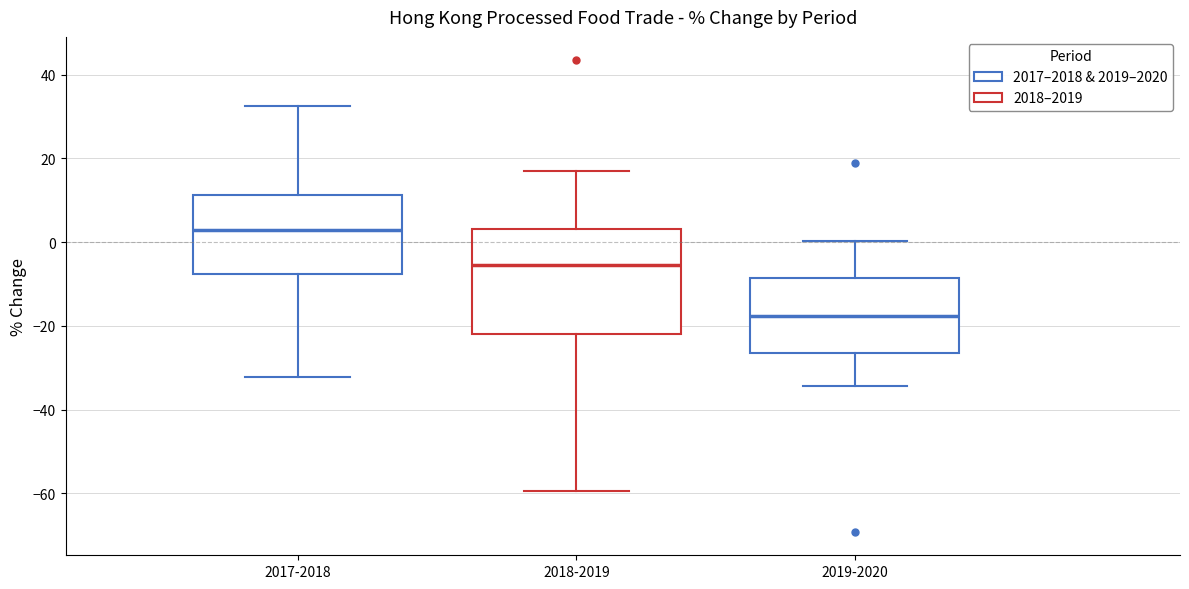

Reading left to right, read every box against the y-axis: the position of its median line, the range the box covers, and the ends of its whiskers. The values are not printed on the chart, so give them approximately, as read against the axis.

2017-2018: median 2, box -8 to 12, whiskers -32 to 32
2018-2019: median -6, box -22 to 4, whiskers -60 to 18
2019-2020: median -18, box -26 to -8, whiskers -34 to 0